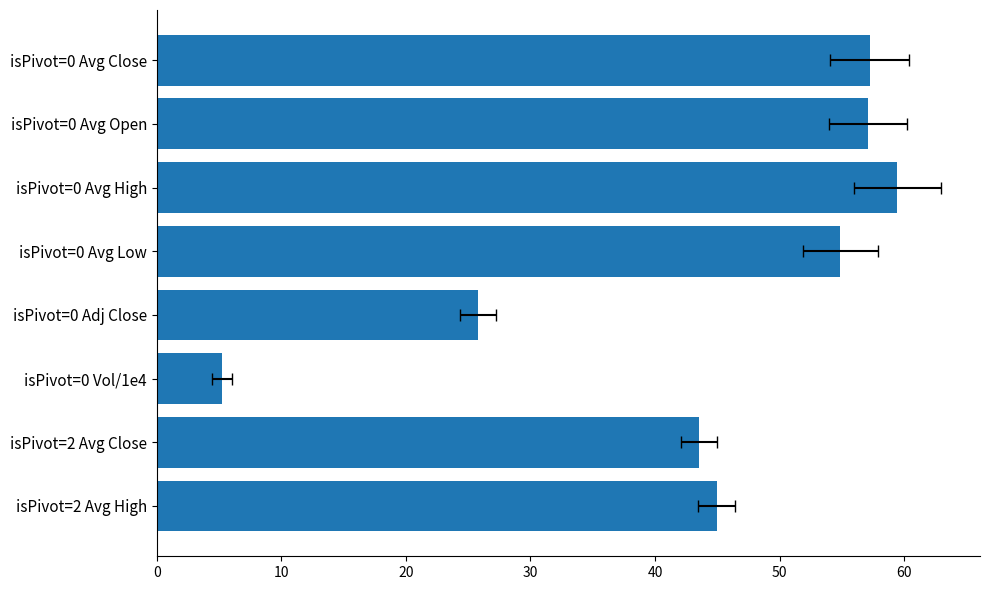

What is the value of the 7th bar from the left?

43.5